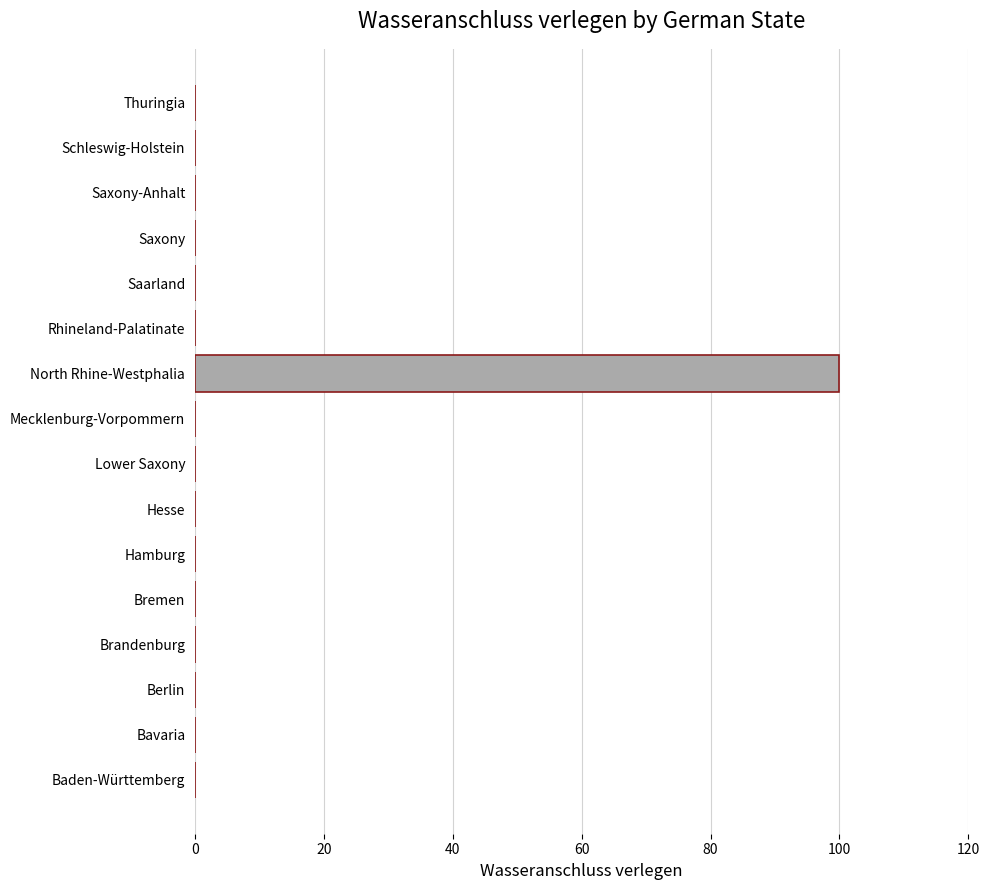

Reading bottom to top, list all the values displayed in this chart.

Baden-Württemberg=0	Bavaria=0	Berlin=0	Brandenburg=0	Bremen=0	Hamburg=0	Hesse=0	Lower Saxony=0	Mecklenburg-Vorpommern=0	North Rhine-Westphalia=100	Rhineland-Palatinate=0	Saarland=0	Saxony=0	Saxony-Anhalt=0	Schleswig-Holstein=0	Thuringia=0